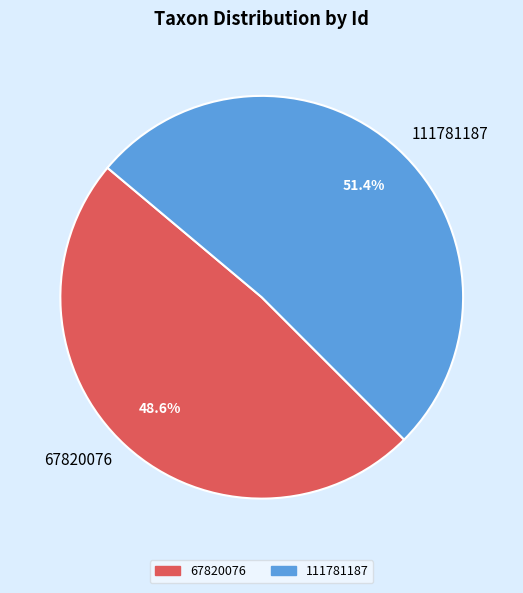

To the nearest percent, what is the difference between the 67820076 and 111781187 slice percentages?

3%